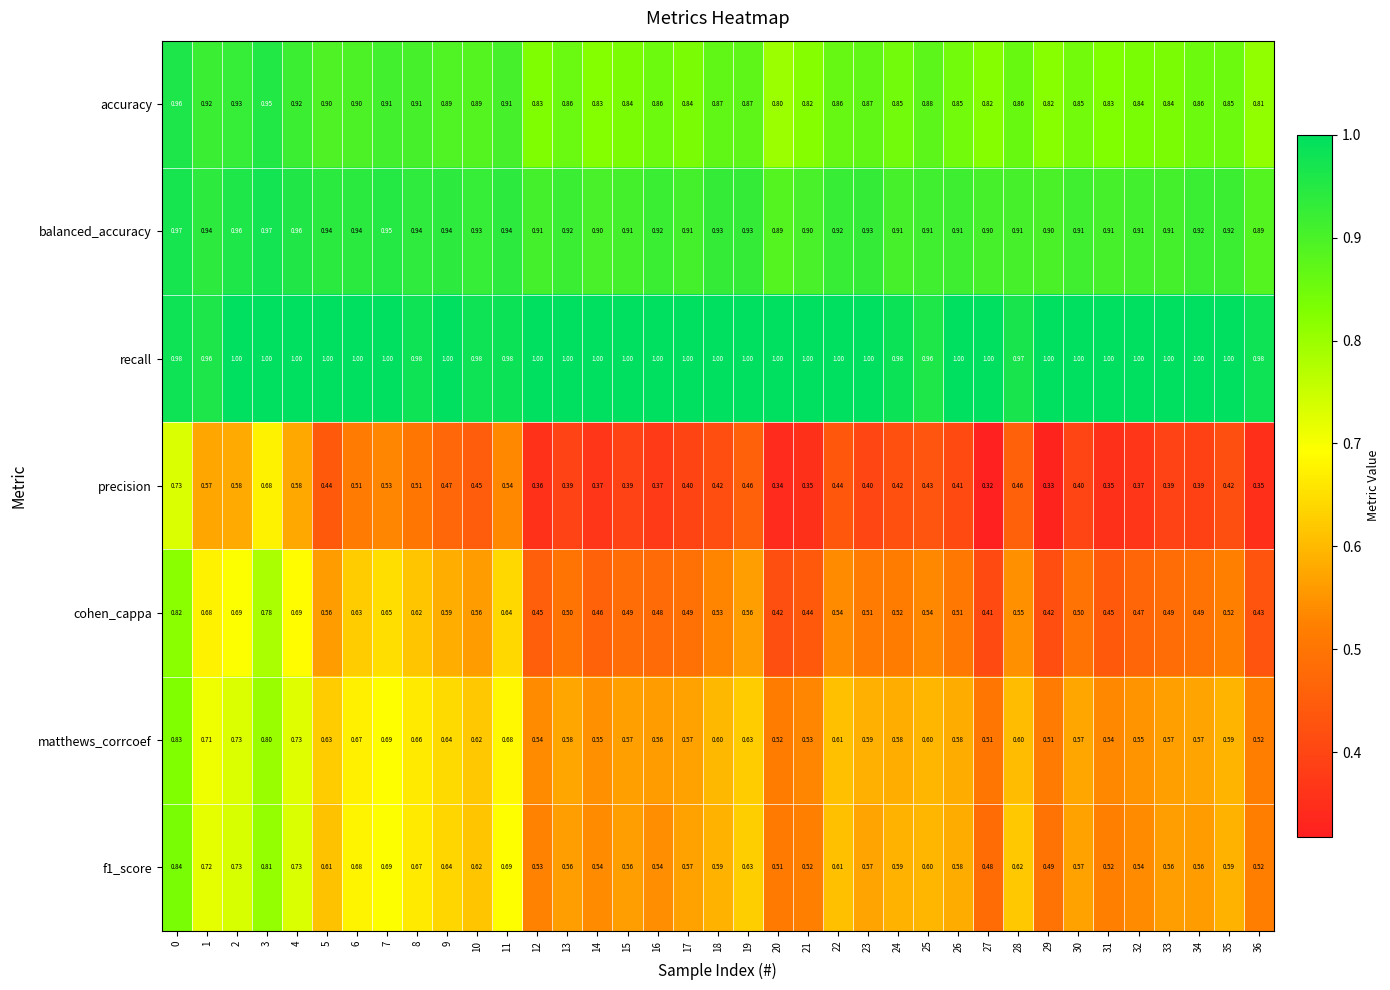

Is the value of matthews_corrcoef at 16 greater than the value of cohen_cappa at 9?

No